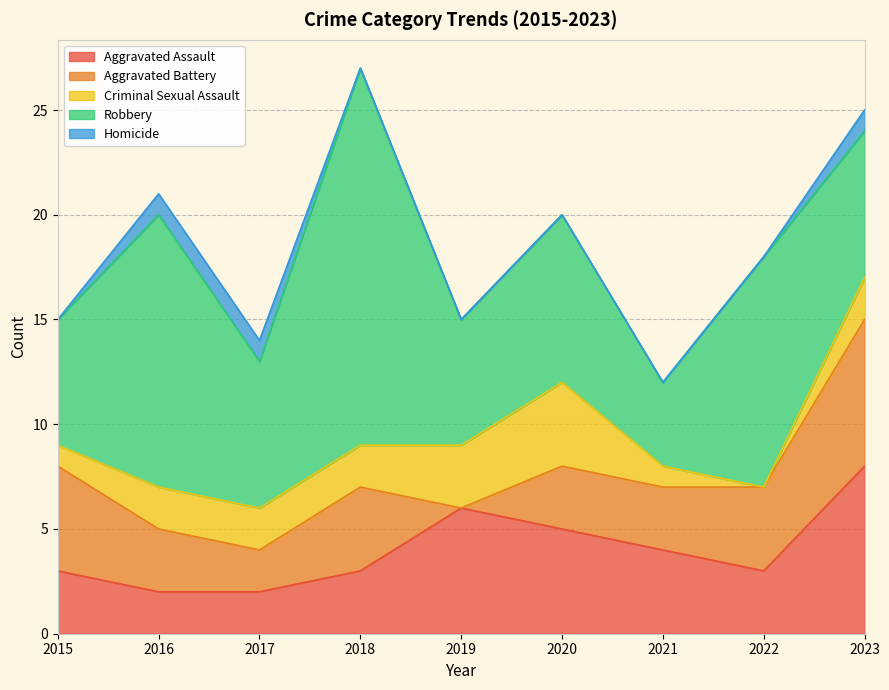

How many intersections are there between Aggravated Battery and Criminal Sexual Assault?

2